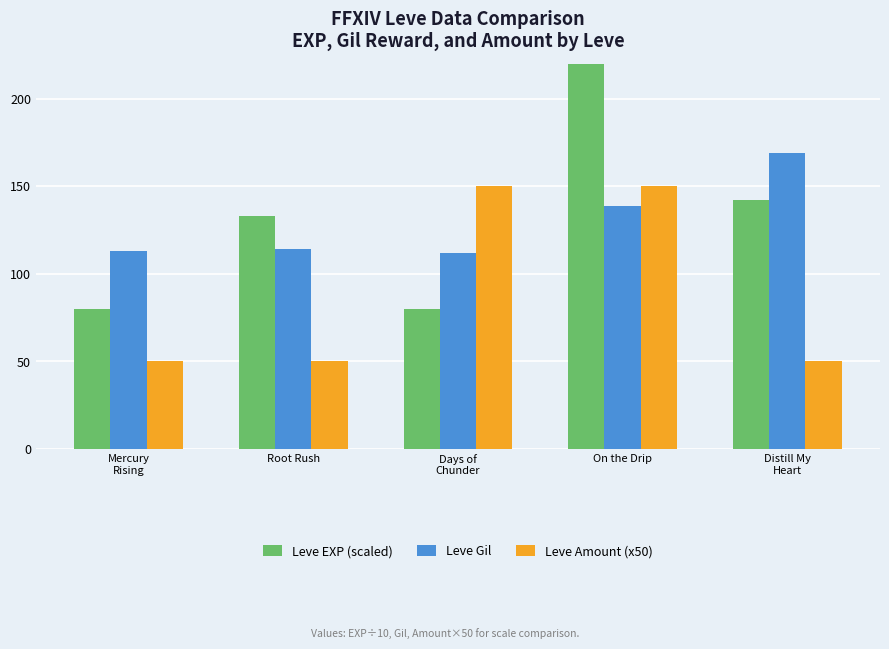

How many groups of bars are there?

5